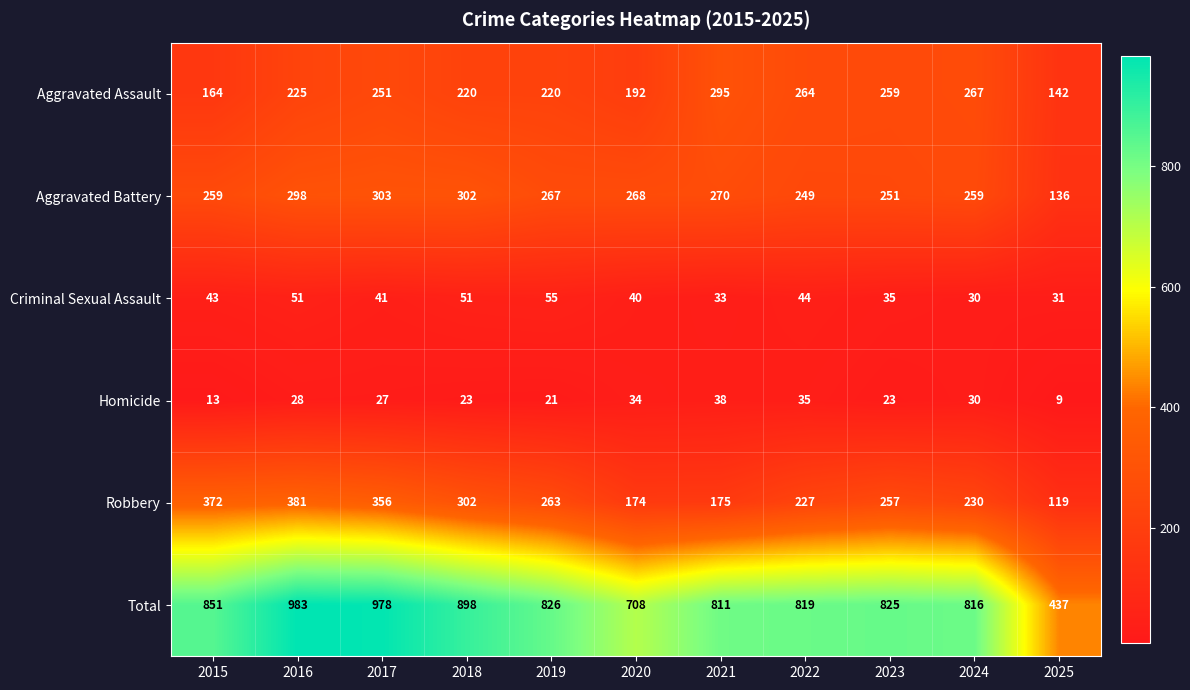

How many data points in Robbery are less than 257?

5